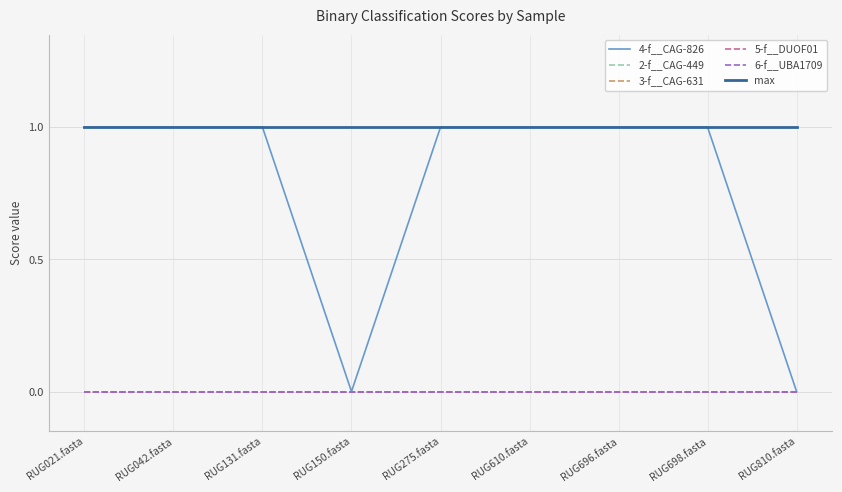

Is the value of 4-f__CAG-826 at RUG042.fasta greater than the value of 3-f__CAG-631 at RUG131.fasta?

Yes